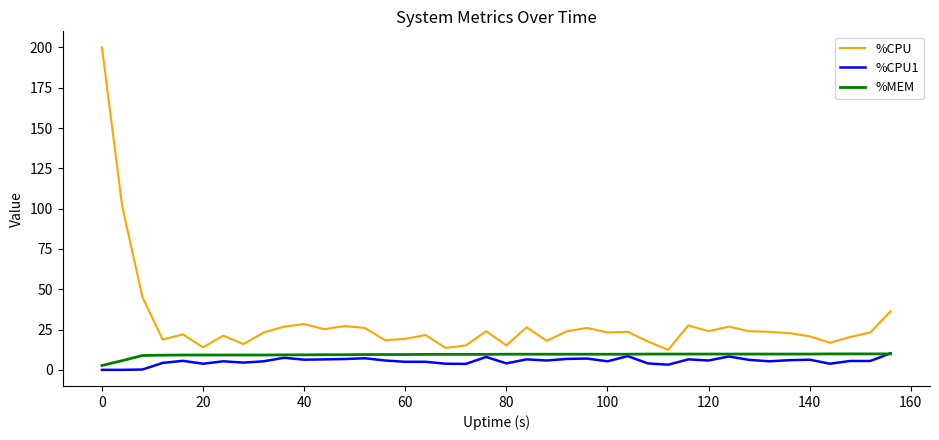

What is the sum of all %CPU values?

1160.4